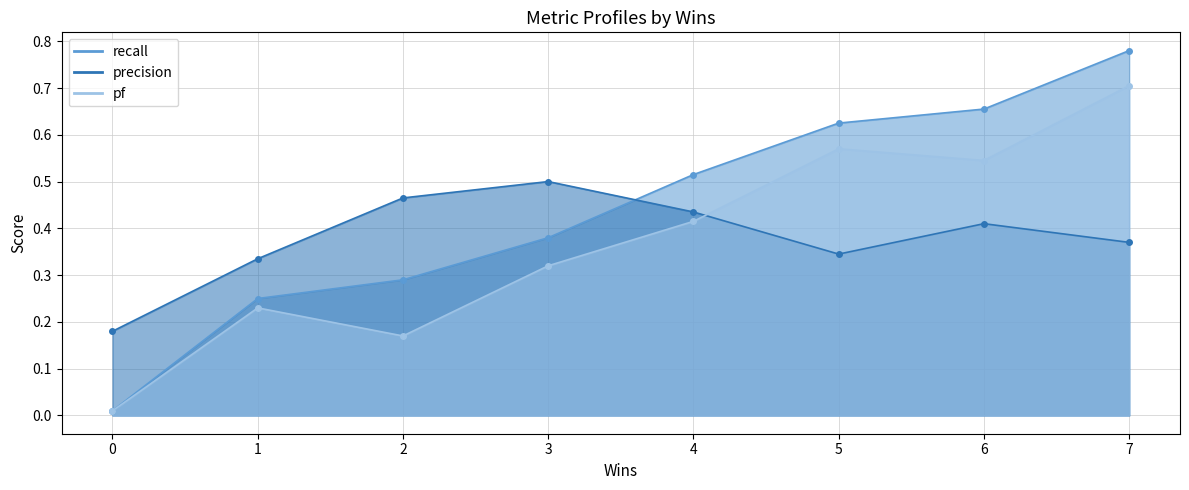

What is the difference between the maximum and minimum values in the pf series?

0.7